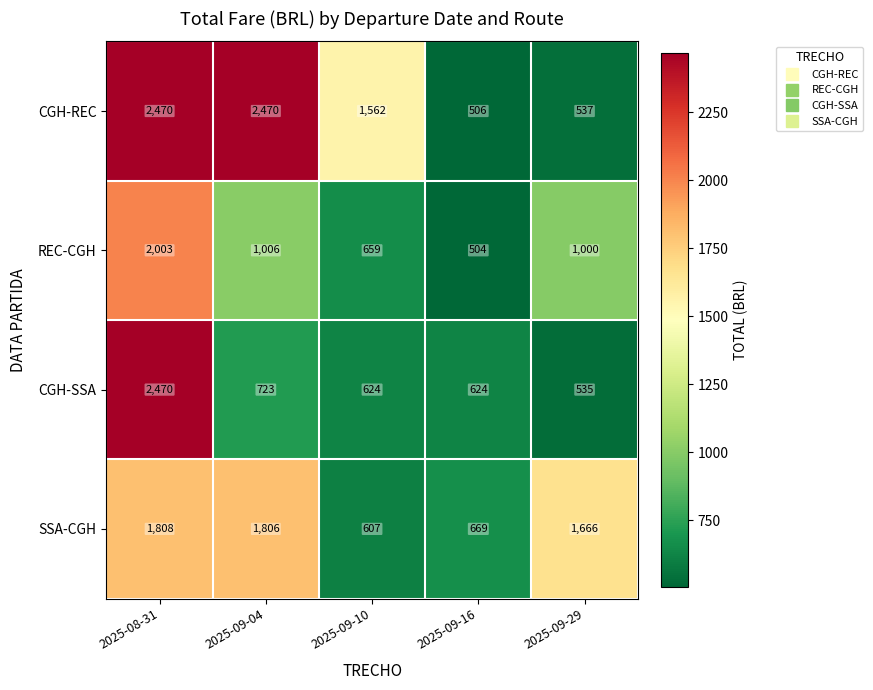

Is it true that SSA-CGH equals 1047 at 2025-09-04?

False